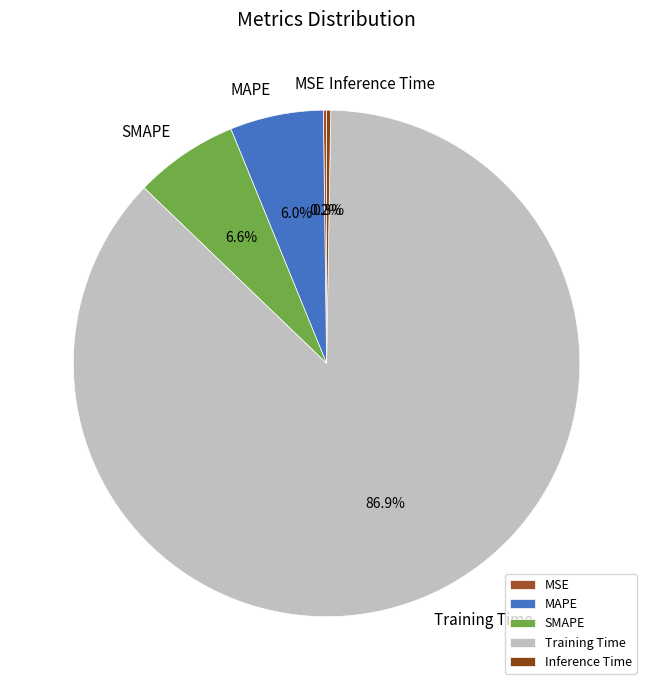

What is the largest slice in the pie chart?

Training Time